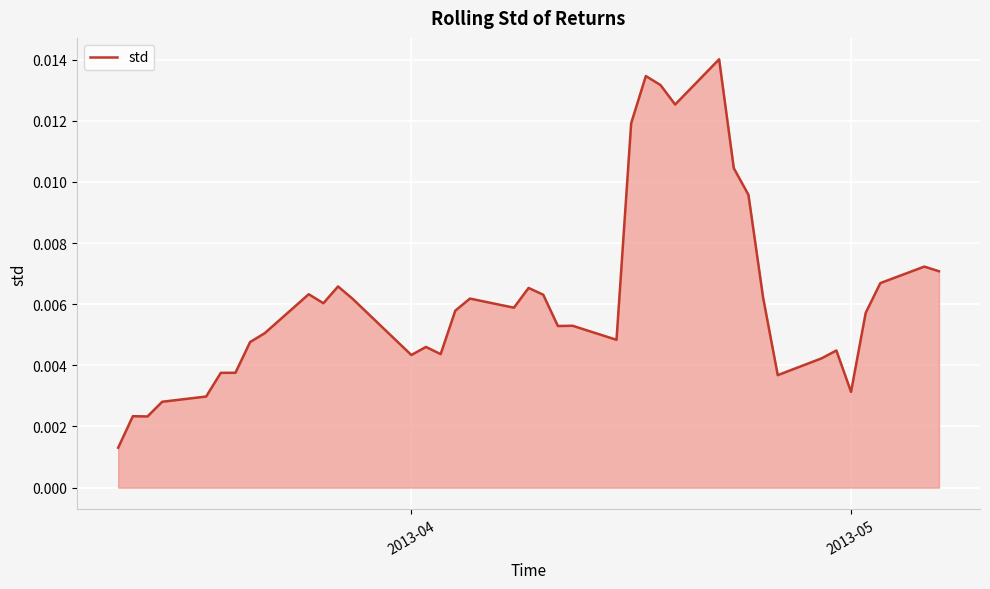

List the labels in order of value, largest first.

28, 25, 26, 27, 24, 29, 30, 38, 39, 37, 11, 19, 9, 20, 31, 17, 12, 10, 18, 16, 36, 22, 21, 8, 23, 7, 14, 34, 15, 13, 33, 6, 5, 32, 35, 4, 3, 2013-05, 2, 2013-04